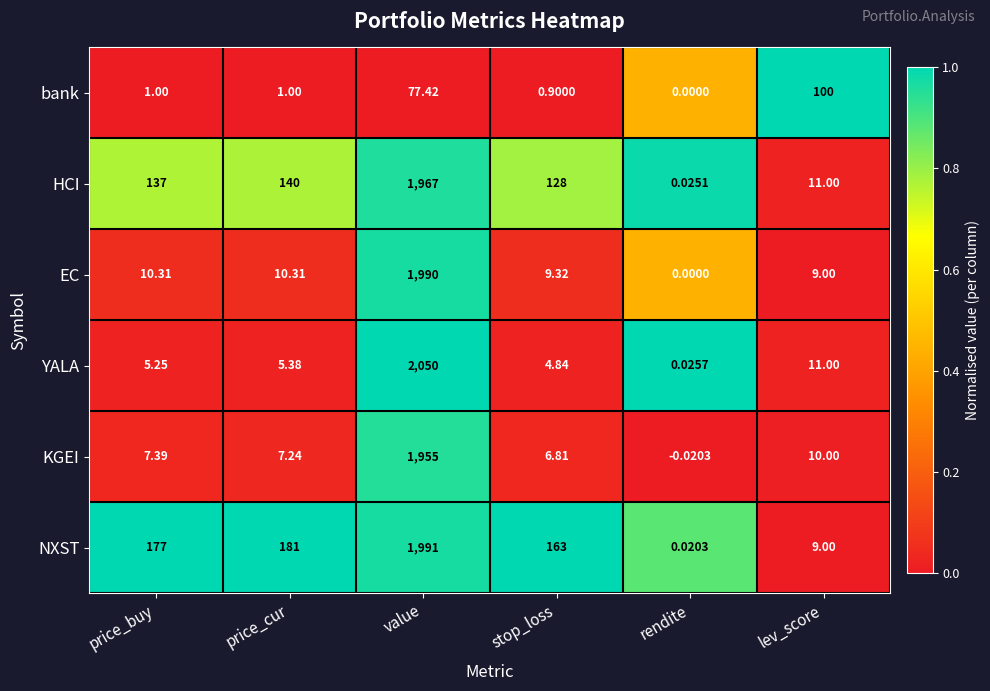

At which label is HCI closest to 983?

price_cur